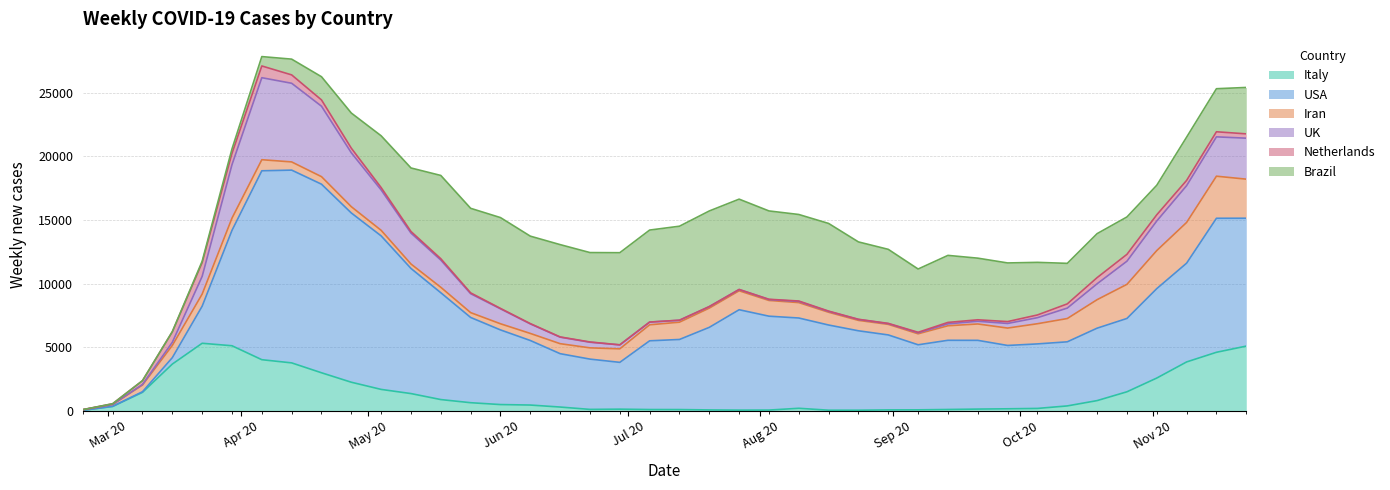

What is the highest value of the Italy series?

5303